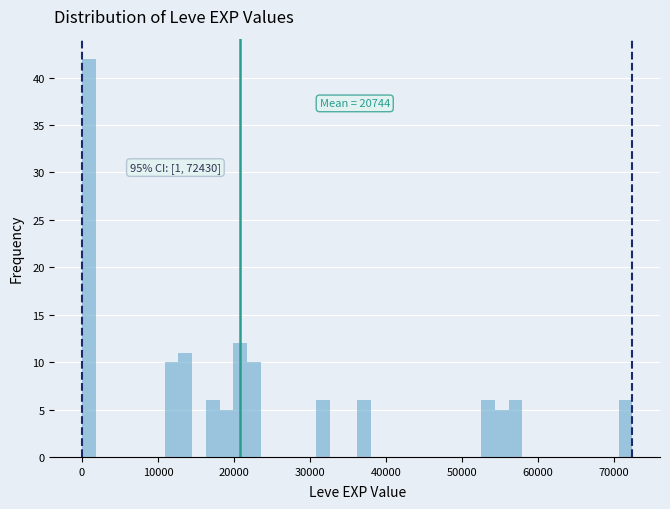

Around what value on the x-axis is the tallest bar? Give the approximate position of its centre, as read against the axis.

1000